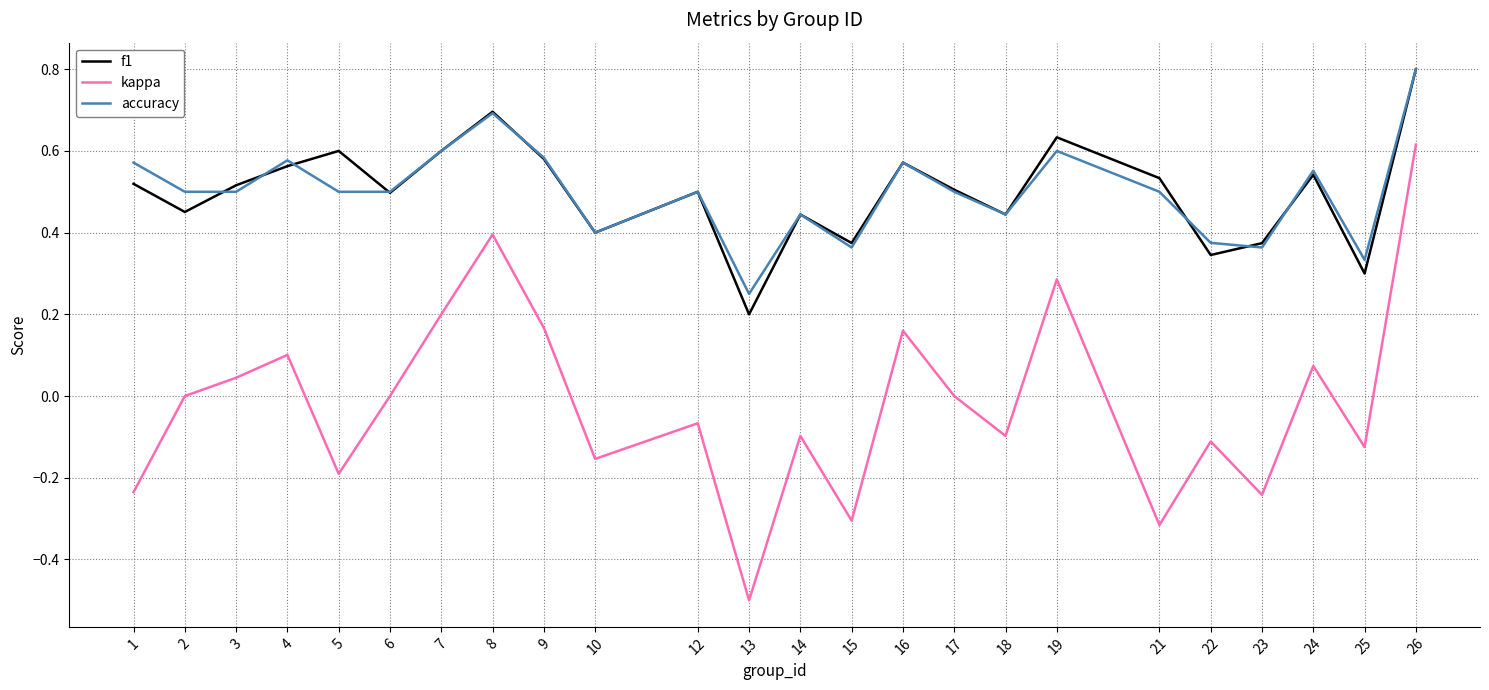

Is the value of accuracy at 3 greater than the value of kappa at 3?

Yes